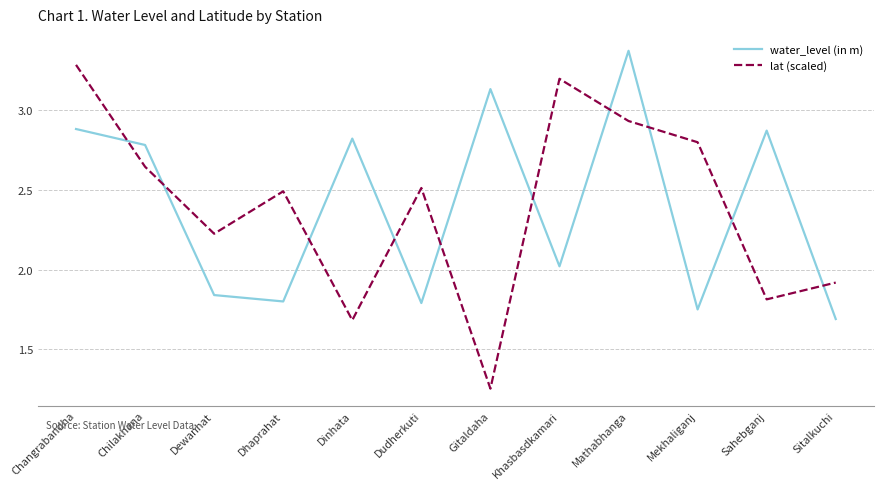

What position from the left is Mekhaliganj?

10